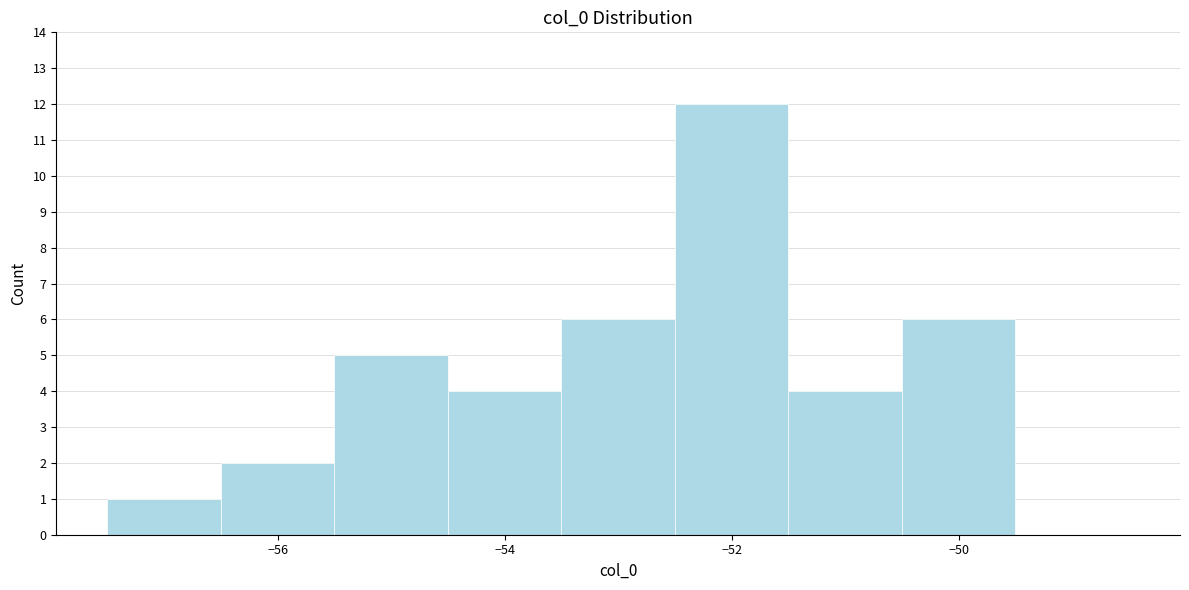

What is the height of the bar covering -55.5 to -54.5 on the x-axis? Neither the bar edges nor the heights are printed on the chart, so give them approximately, as read against the axes.

5